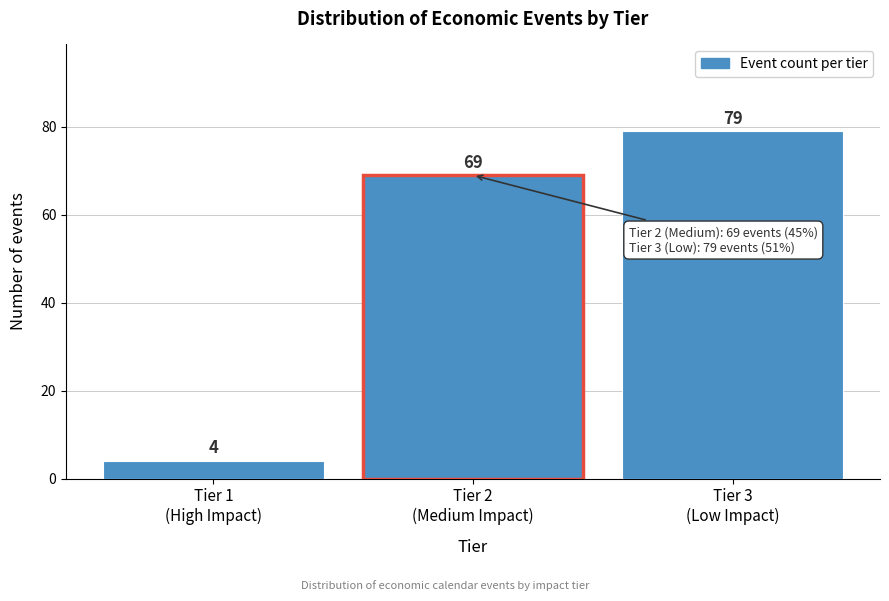

Reading left to right, extract all data points from this chart.

4	69	79